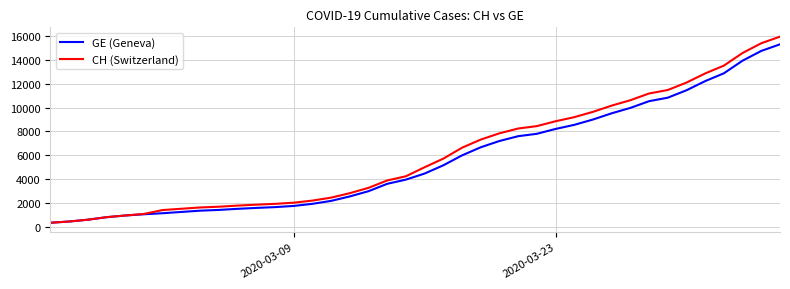

What is the maximum value shown in the chart?

15926